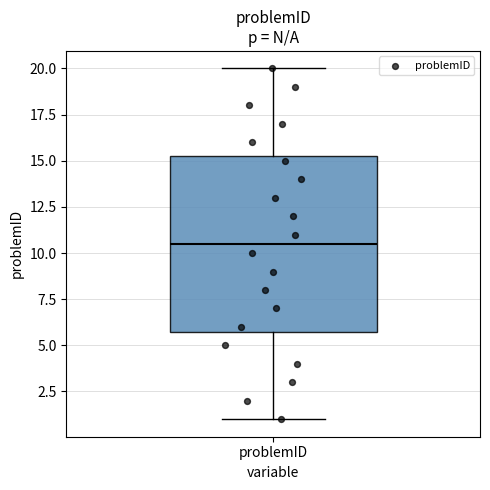

Where is the upper edge of the box for problemID on the y-axis? The values are not printed on the chart, so give them approximately, as read against the axis.

15.5